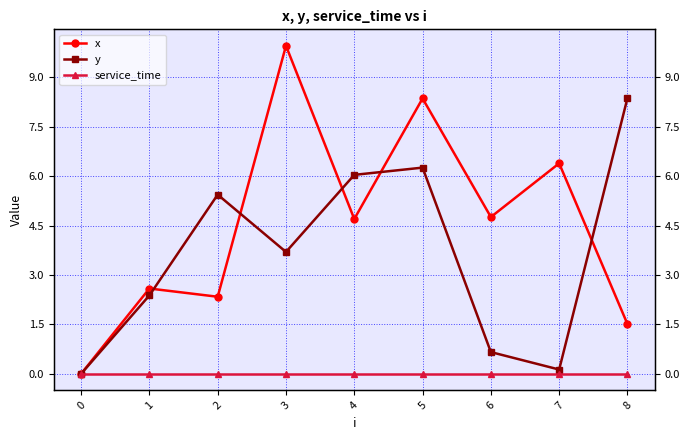

What is the difference between the x values at 1 and 8?

1.1